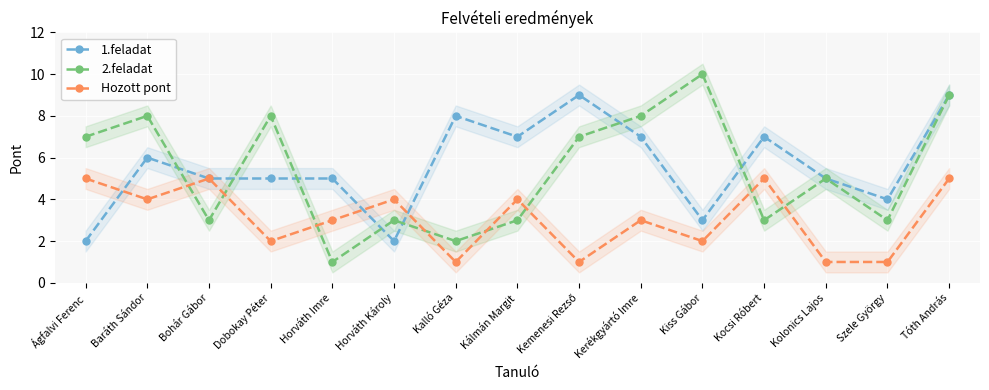

How many interior local valleys does the 2.feladat series have?

5